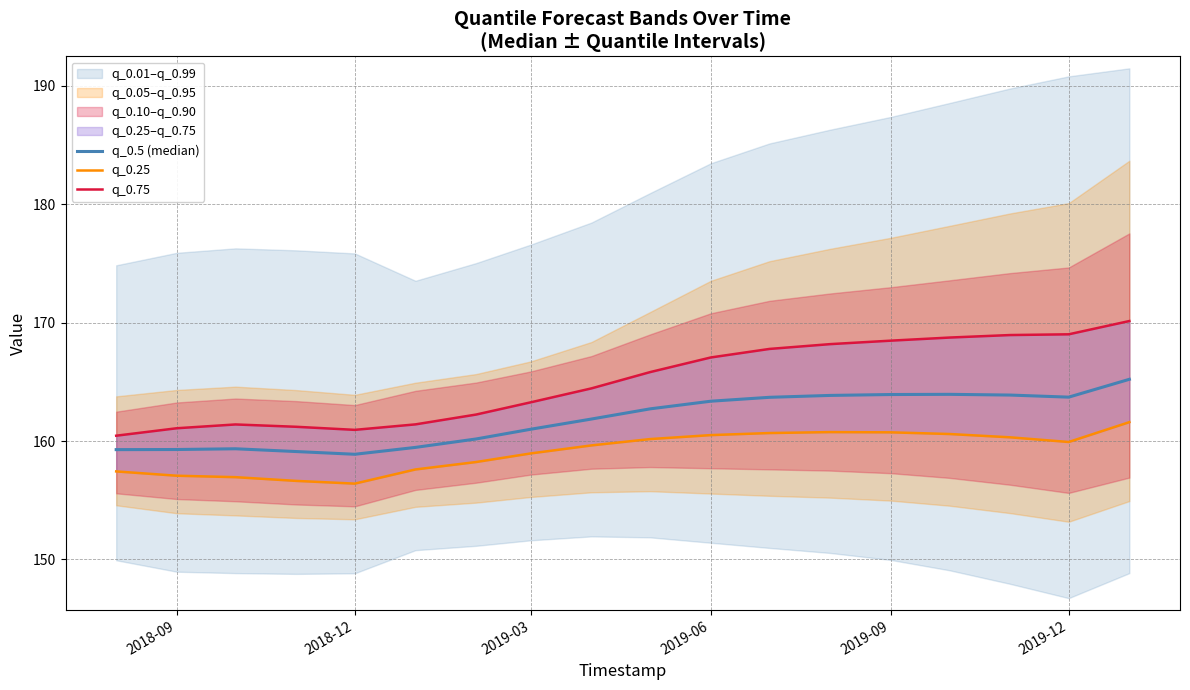

True or false: q_0.25 has more than 0 points higher than both neighbors.

True